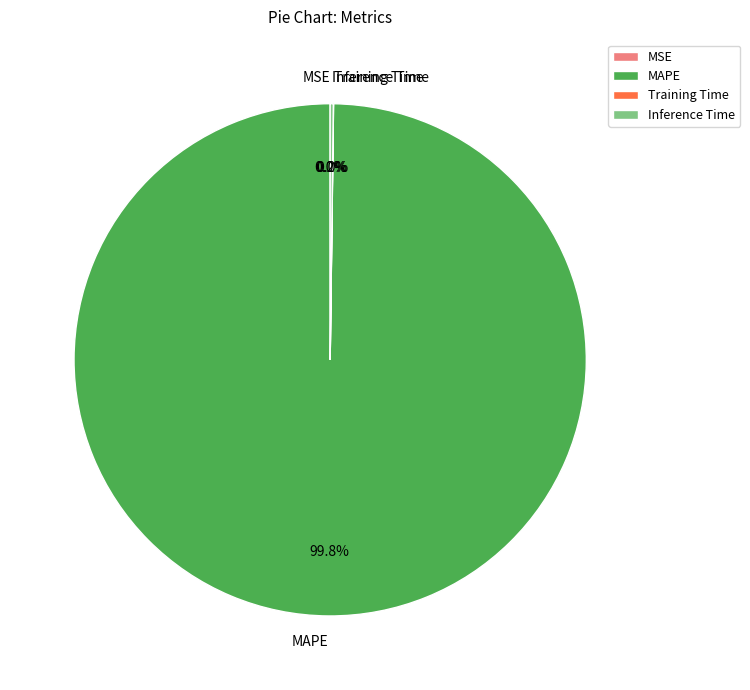

What portion of the pie excludes MAPE?

0.2%